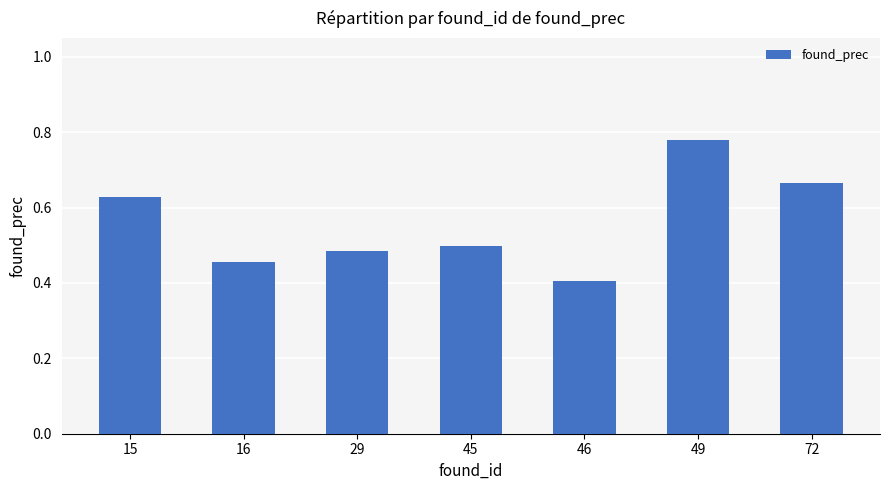

The chart shows a value of 0.7 at 29. True or false?

False